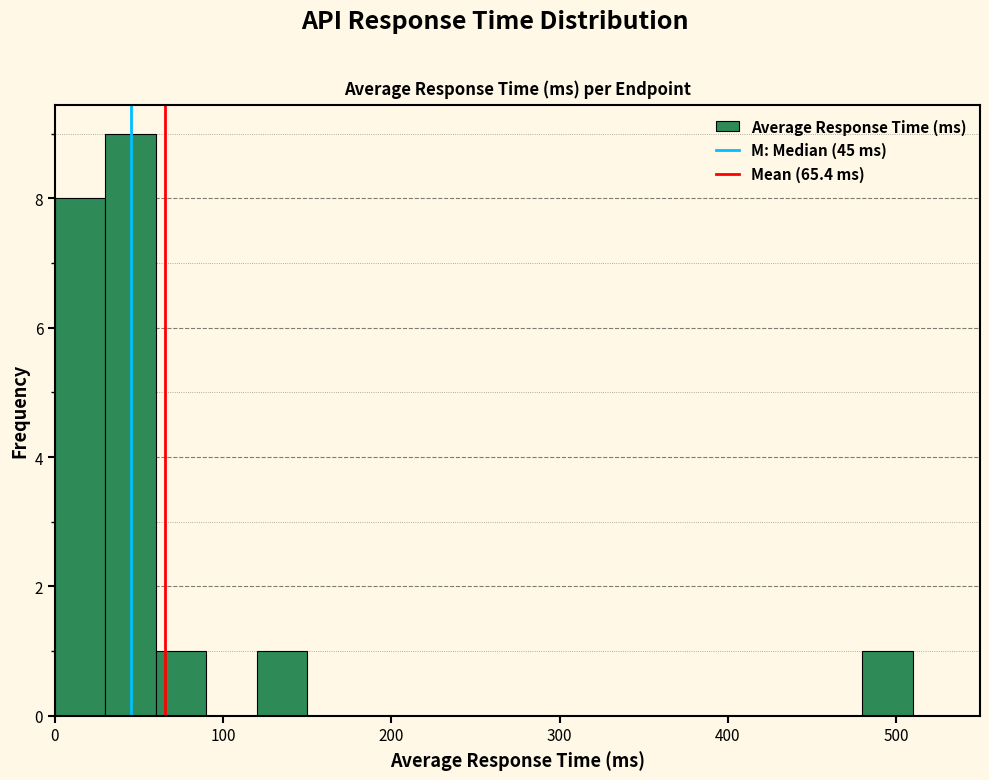

Around what value on the x-axis is the tallest bar? Give the approximate position of its centre, as read against the axis.

50